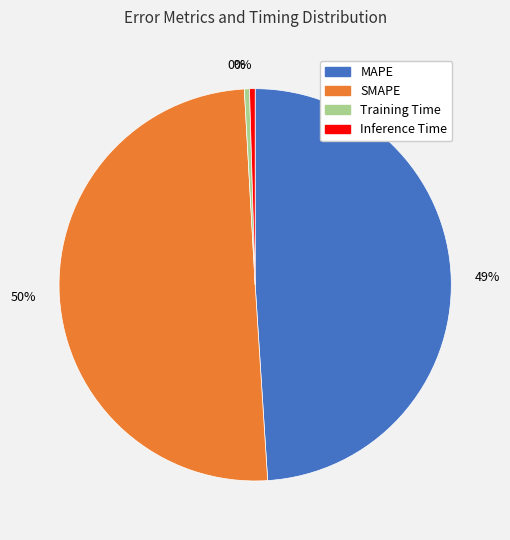

To the nearest percent, what is the average slice percentage?

25%